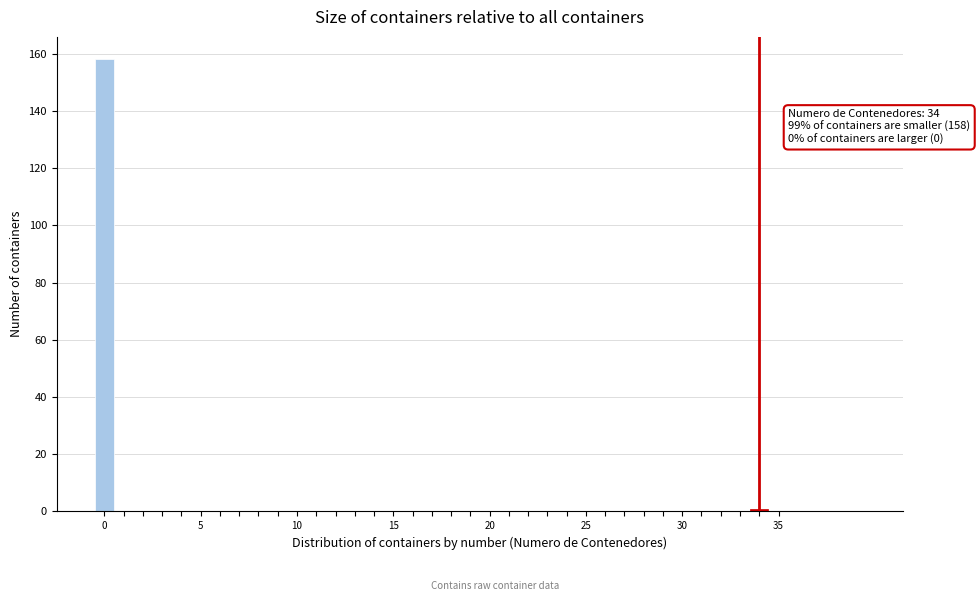

Read against the x-axis, roughly where is the centre of the tallest bar?

0.0